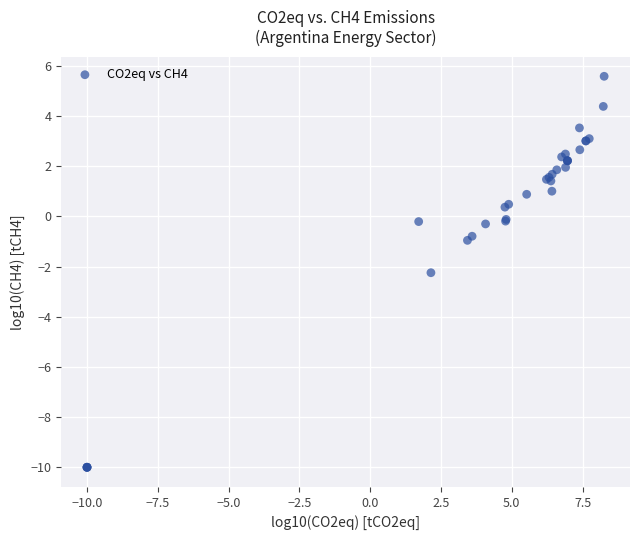

What Y value in the scatter plot is closest to -2?

-2.2